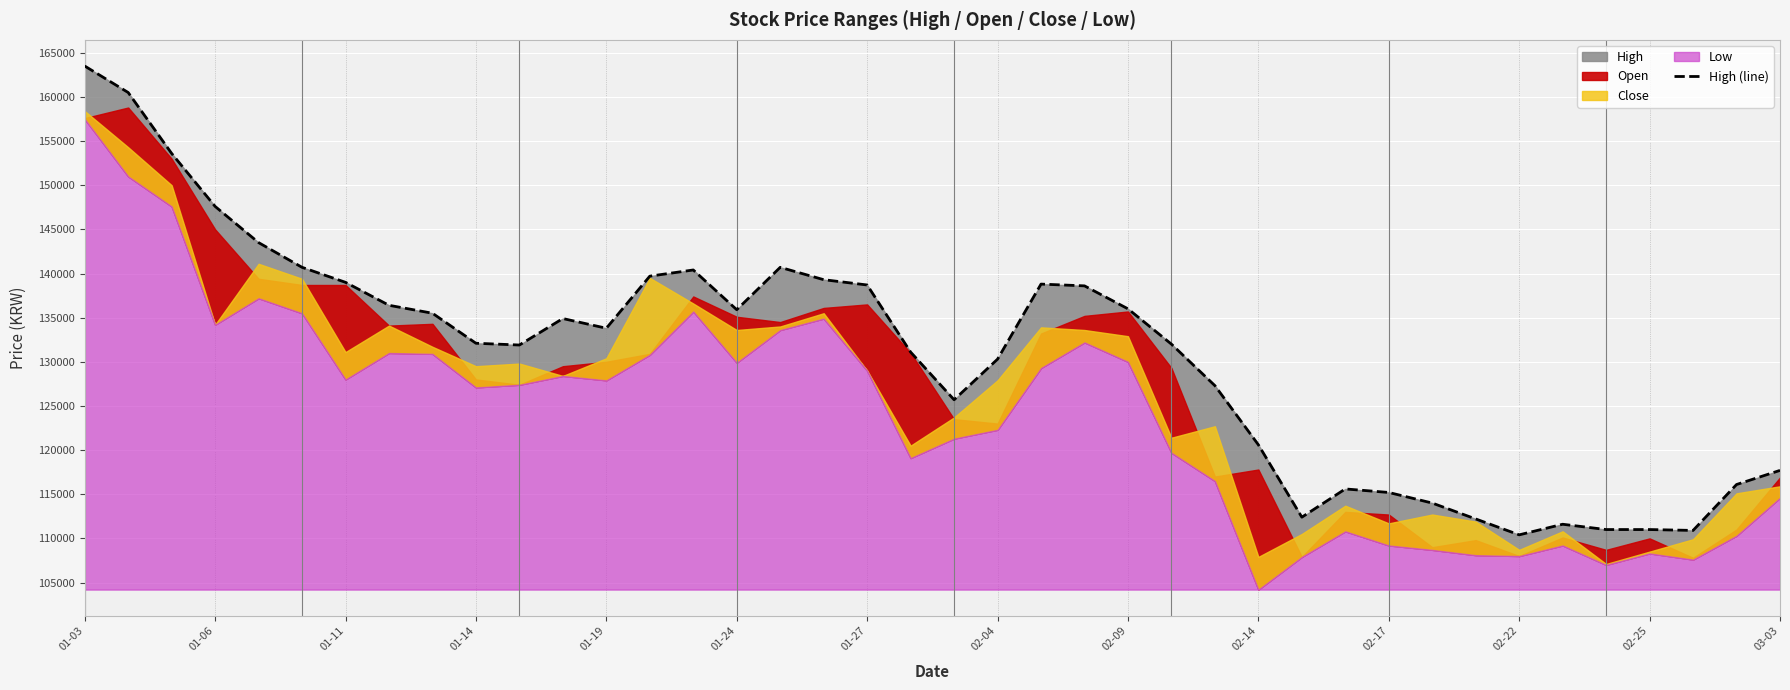

What is the change in value from 32 to 34?

-600